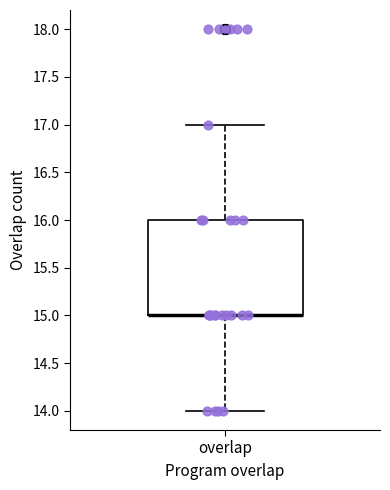

Where does the lower whisker of the box for overlap end on the y-axis? The values are not printed on the chart, so give them approximately, as read against the axis.

14